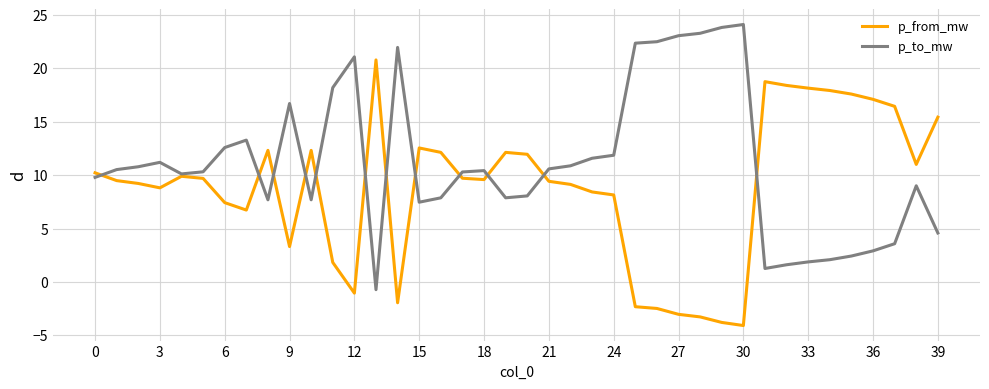

At how many categories does at least one series exceed 14?

19